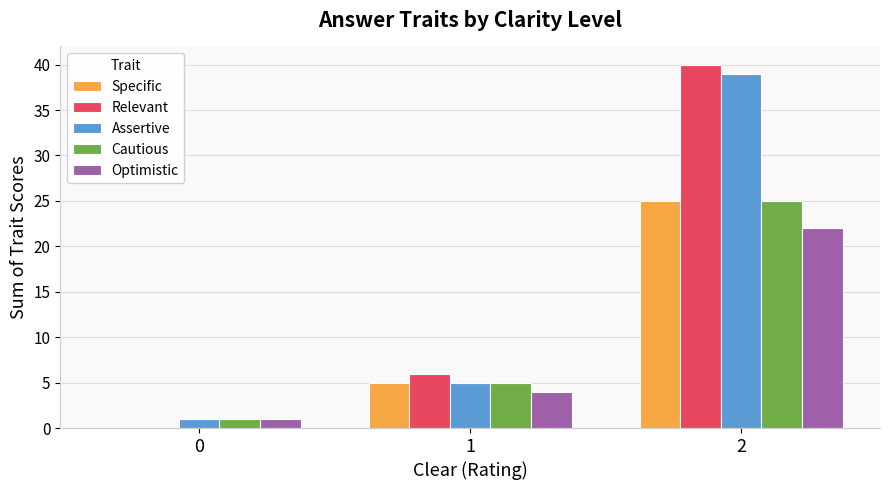

Between 0 and 2, which series saw the biggest shift?

Relevant